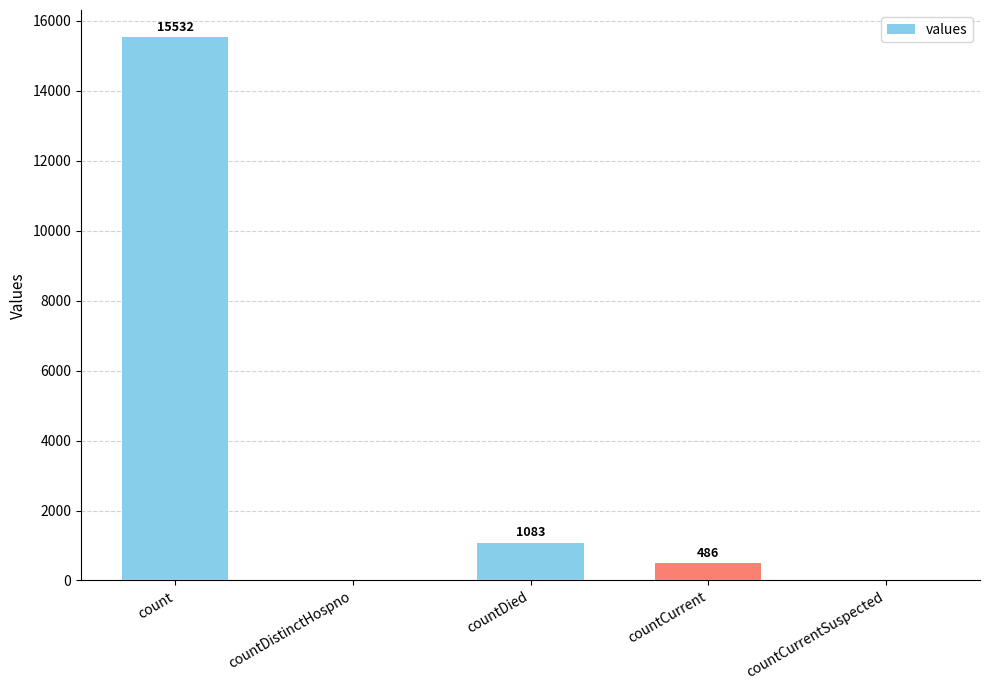

At which label is the value closest to 7766?

countDied